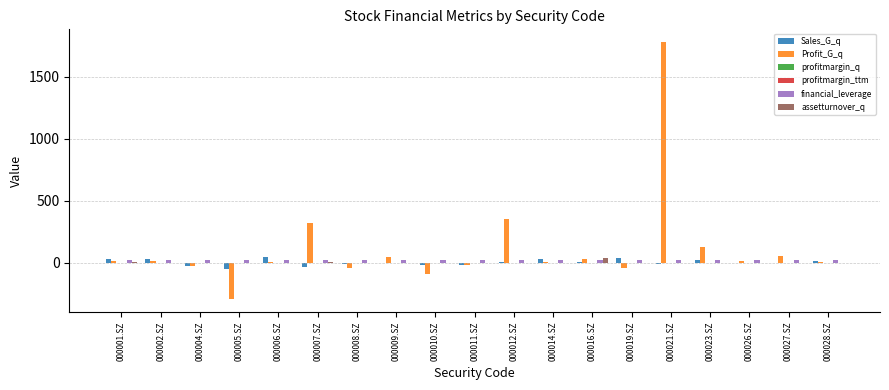

At which category is the sum across all series the highest?

000021.SZ